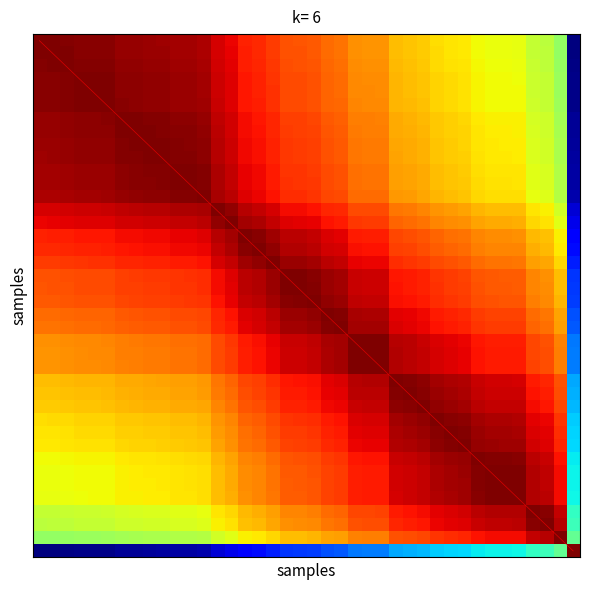

How many categories are shown in the chart?

40